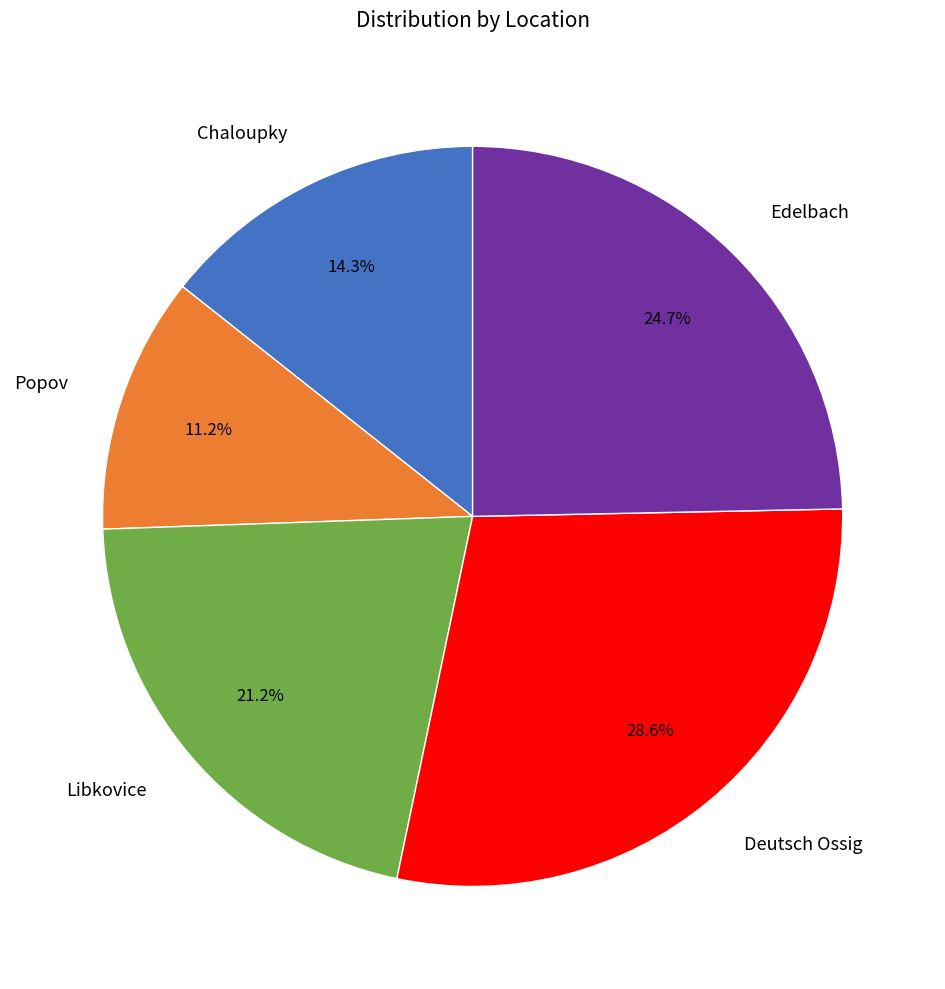

What is the largest slice in the pie chart?

Deutsch Ossig